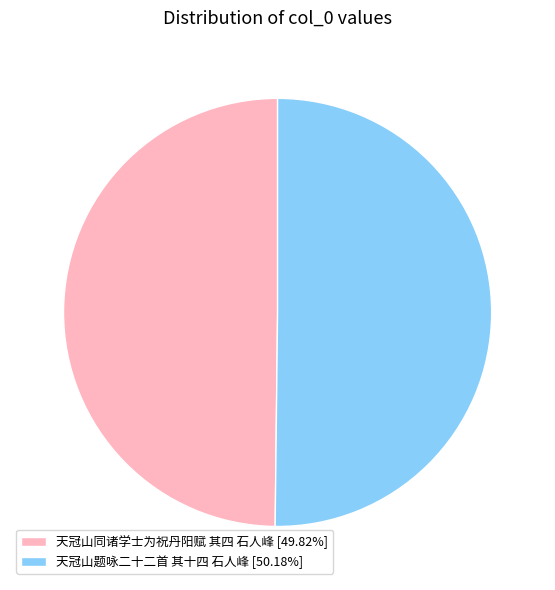

Approximately how many times larger is the value at 天冠山题咏二十二首 其十四 石人峰 [50.18%] compared to 天冠山同诸学士为祝丹阳赋 其四 石人峰 [49.82%]?

1.0